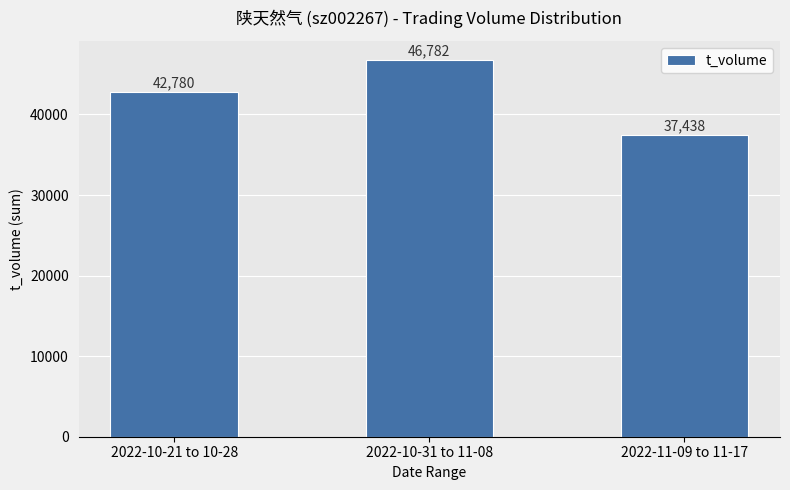

True or false: the data shows 66736 at 2022-11-09 to 11-17.

False